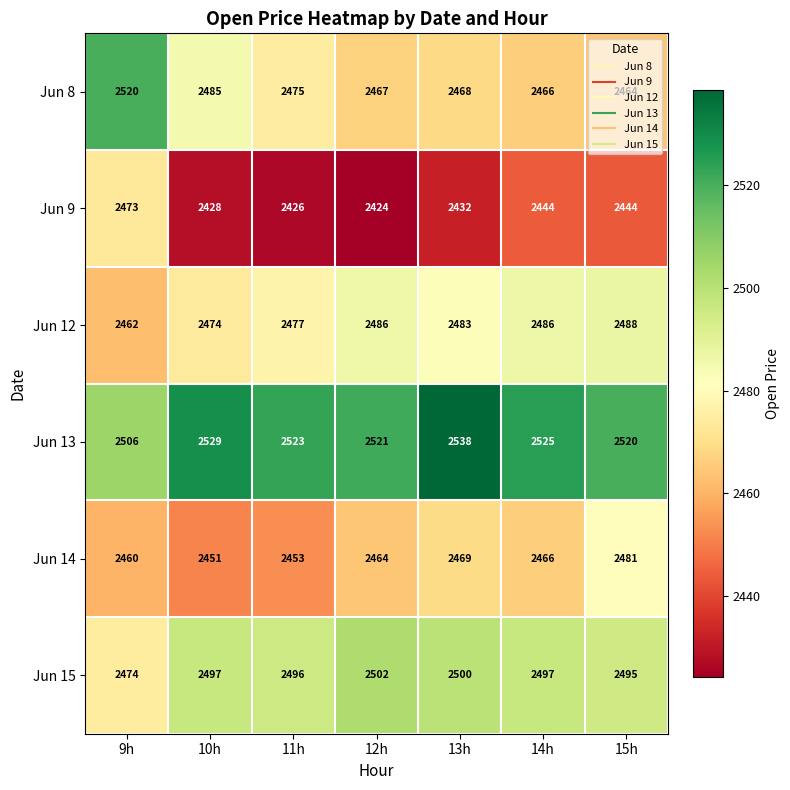

The value of Jun 8 at 12h is 2467. True or false?

True